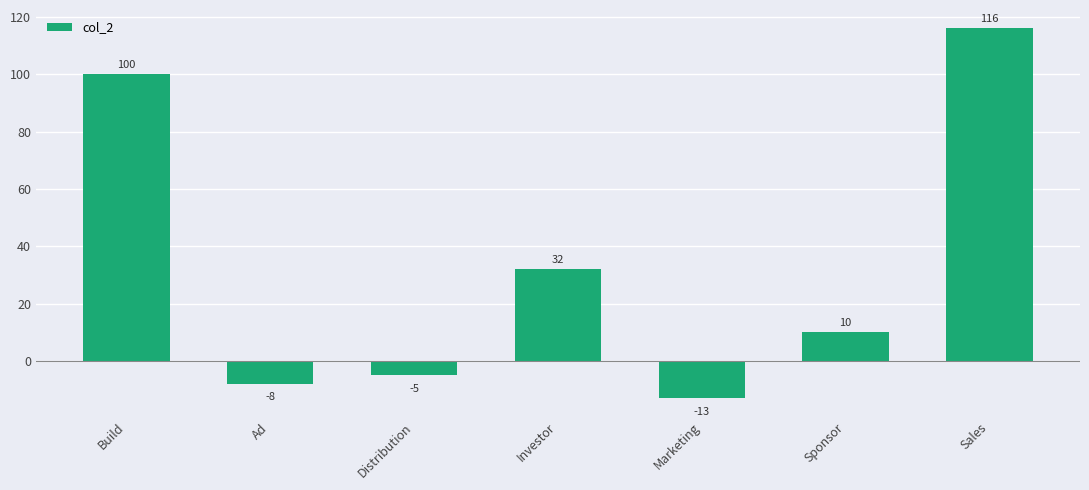

Which has a higher value, Sales or Sponsor?

Sales